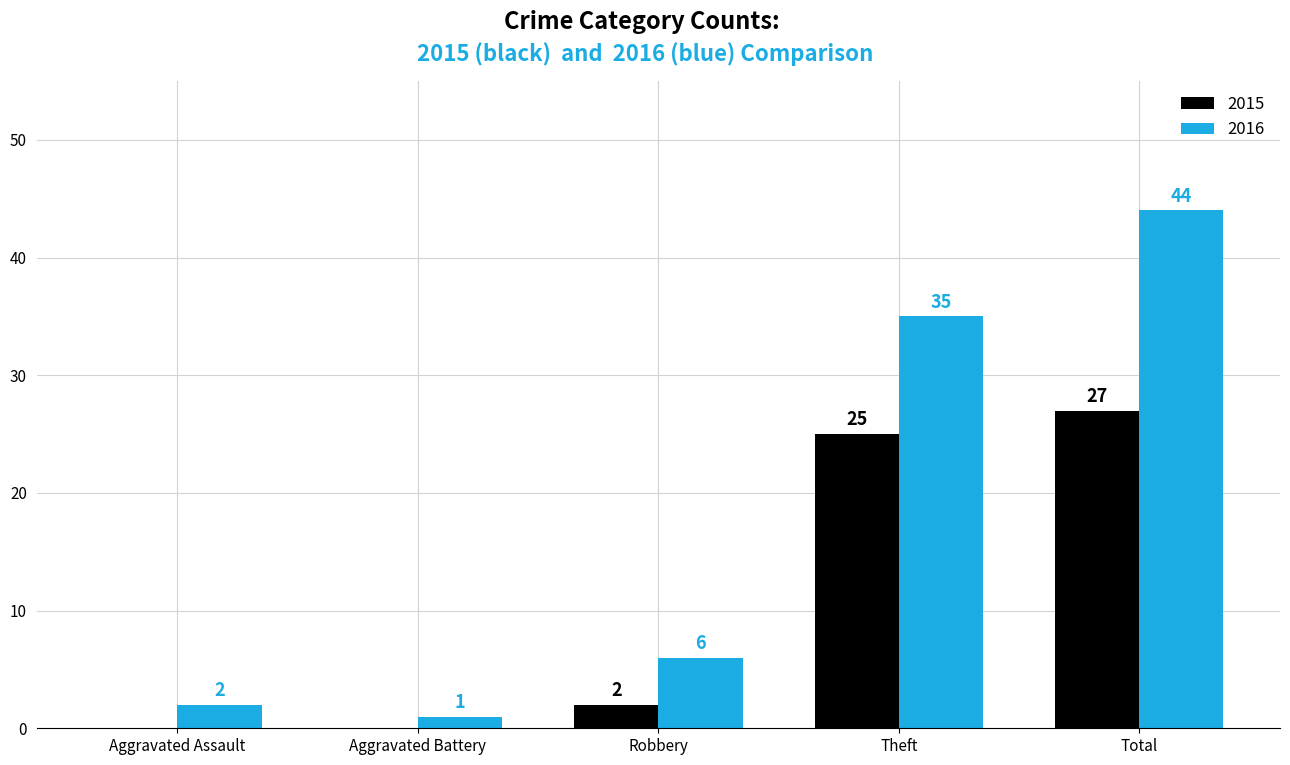

Which series has the largest total across all categories?

2016